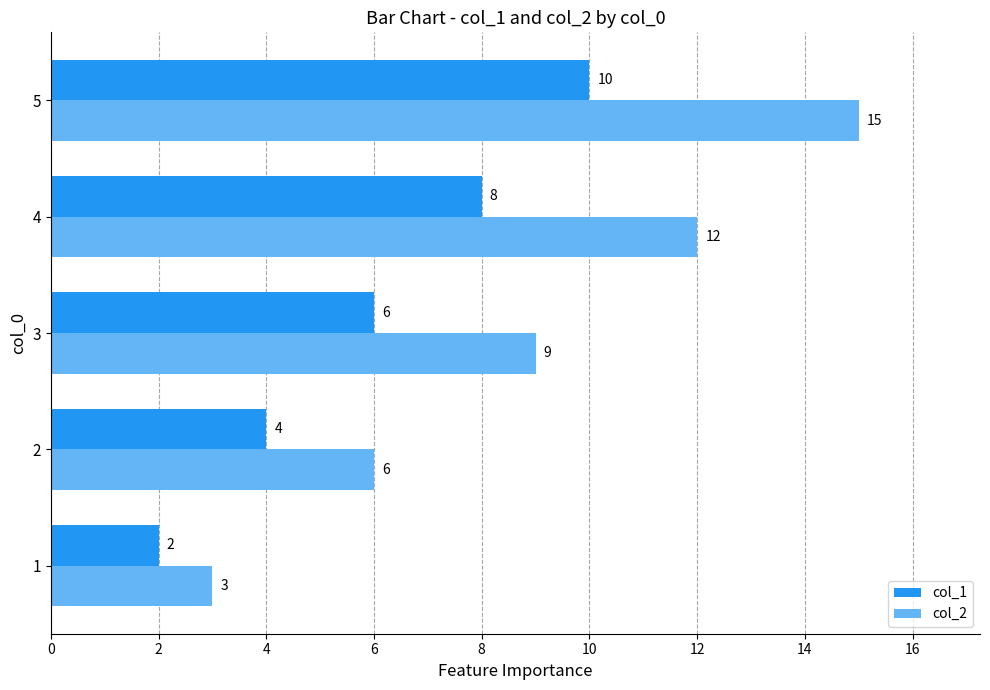

At how many categories does at least one series exceed 4?

4